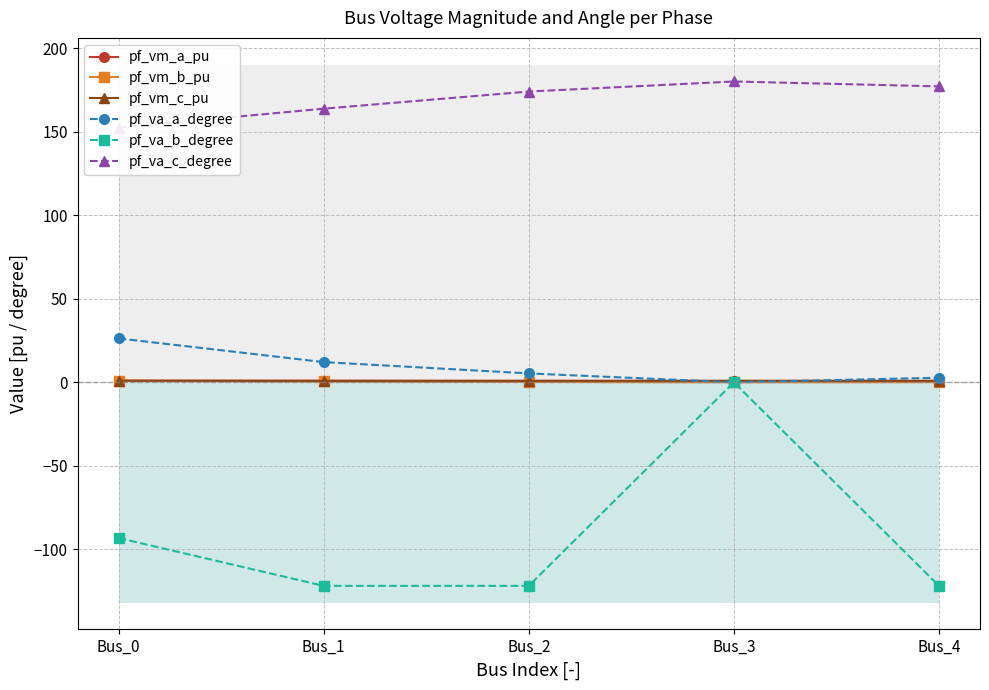

Is it true that pf_va_b_degree equals -32.1 at Bus_0?

False